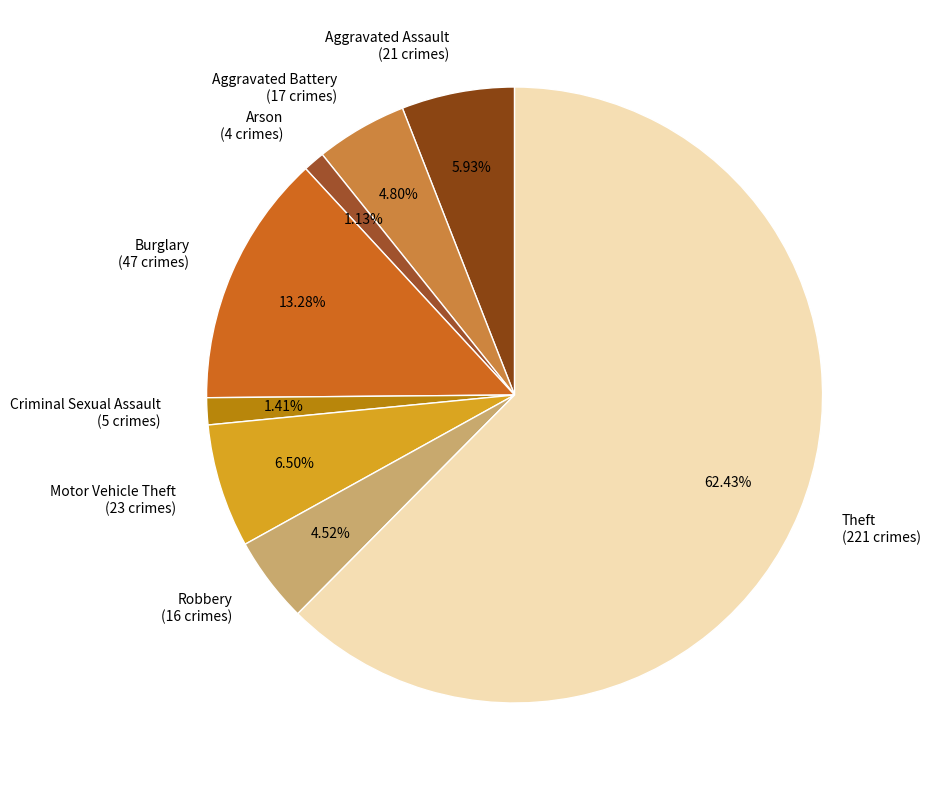

Does Theft account for over 50% of the chart?

Yes